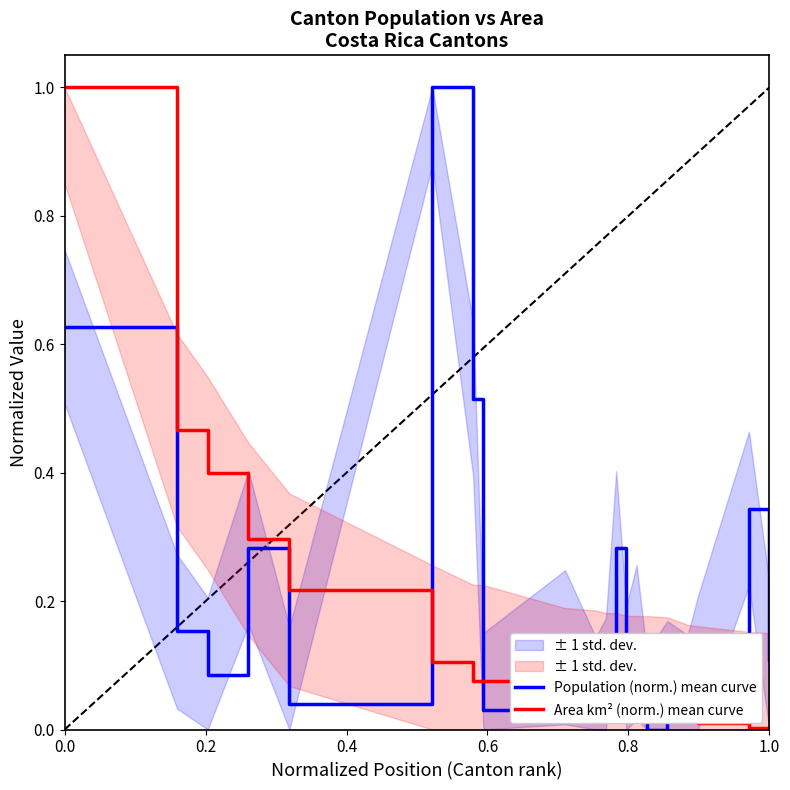

How many lines are shown in the chart?

2